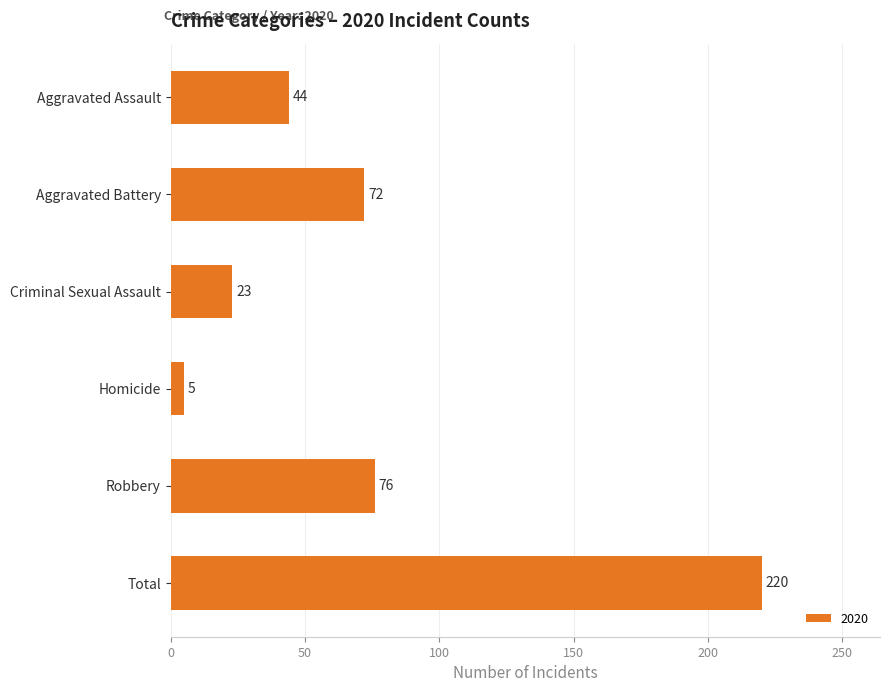

What is the average value?

73